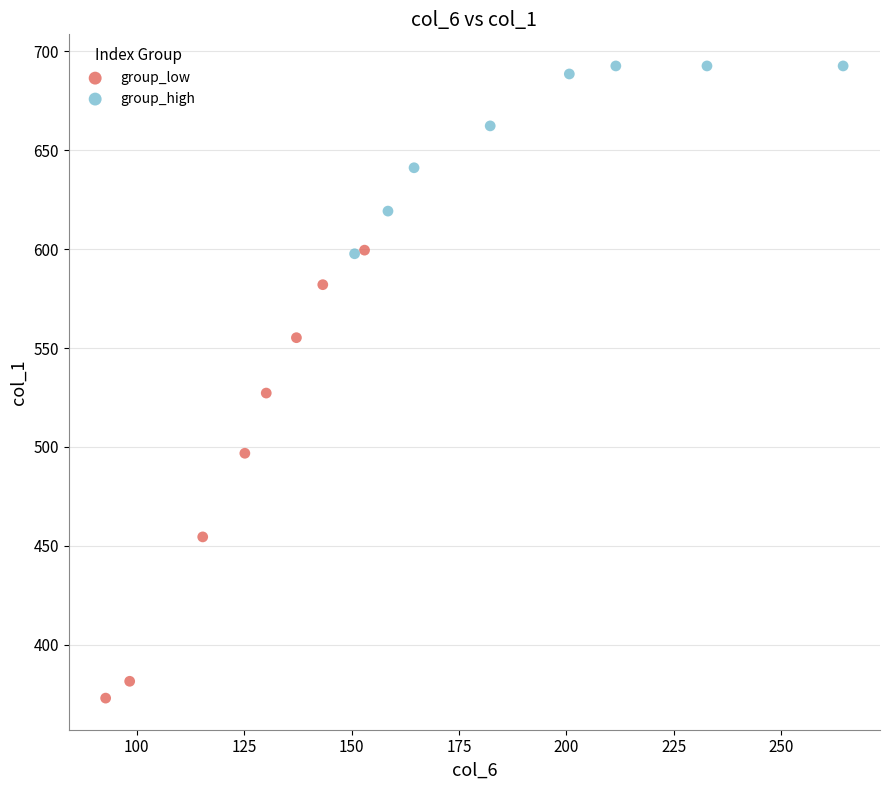

Which series has the largest Y range (max minus min)?

group_low